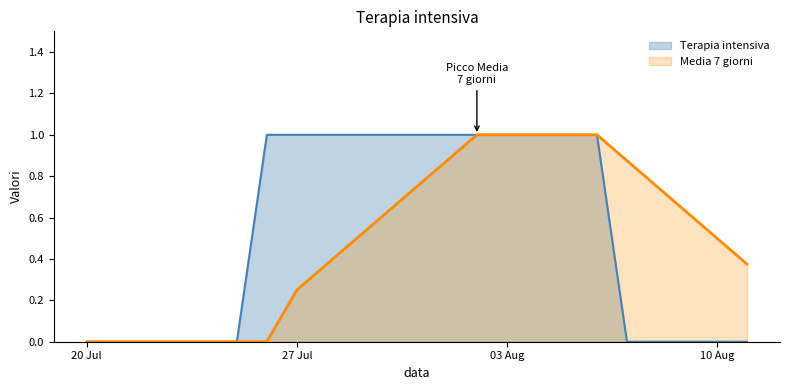

Which series has the largest range (max minus min)?

Terapia intensiva